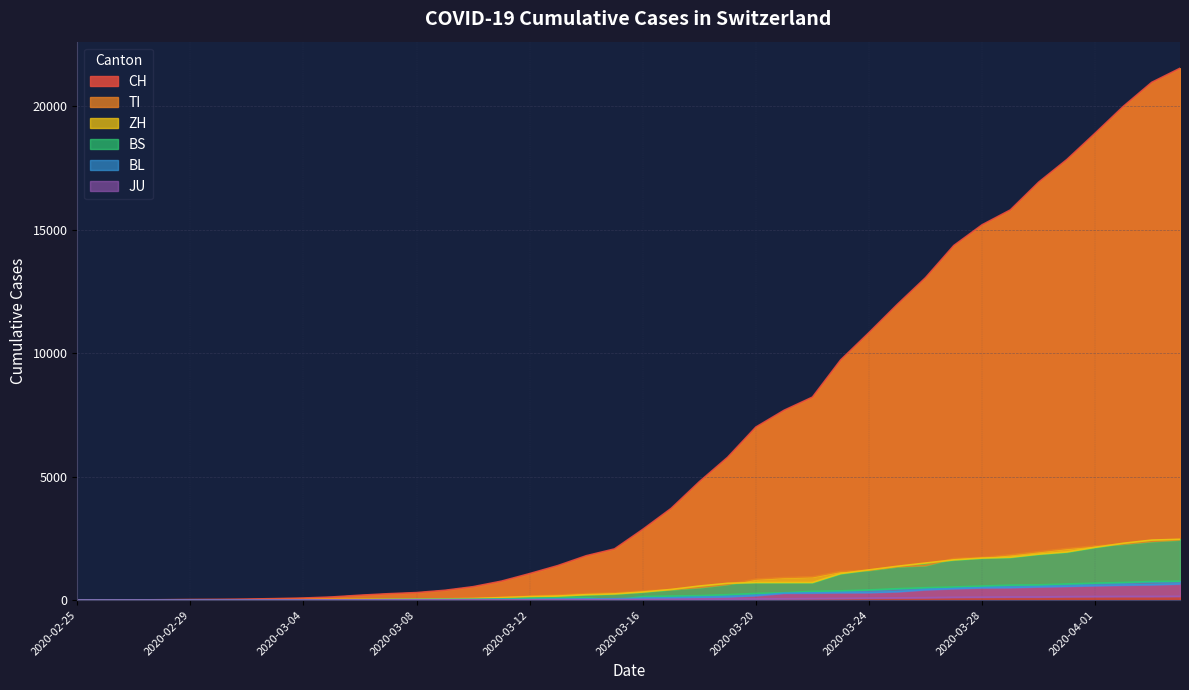

True or false: BS and TI cross at least once.

False